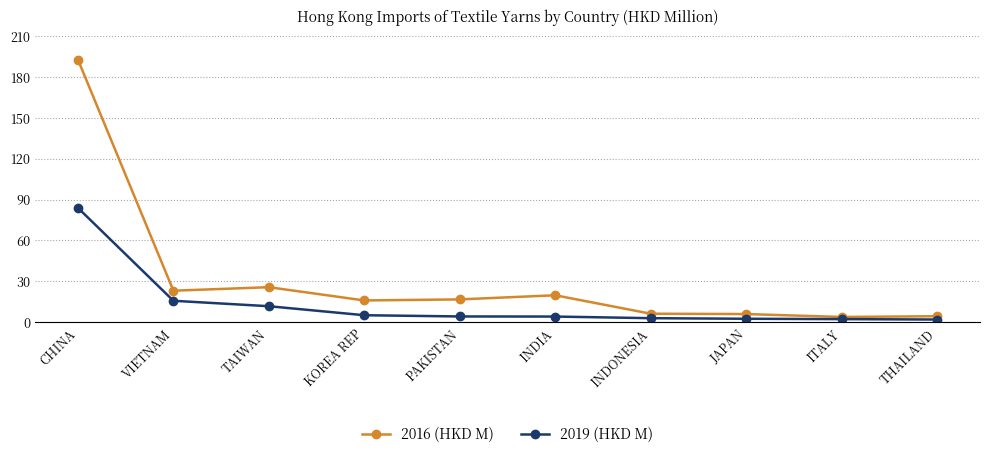

The 2019 (HKD M) series shows 83.9 at CHINA. True or false?

True